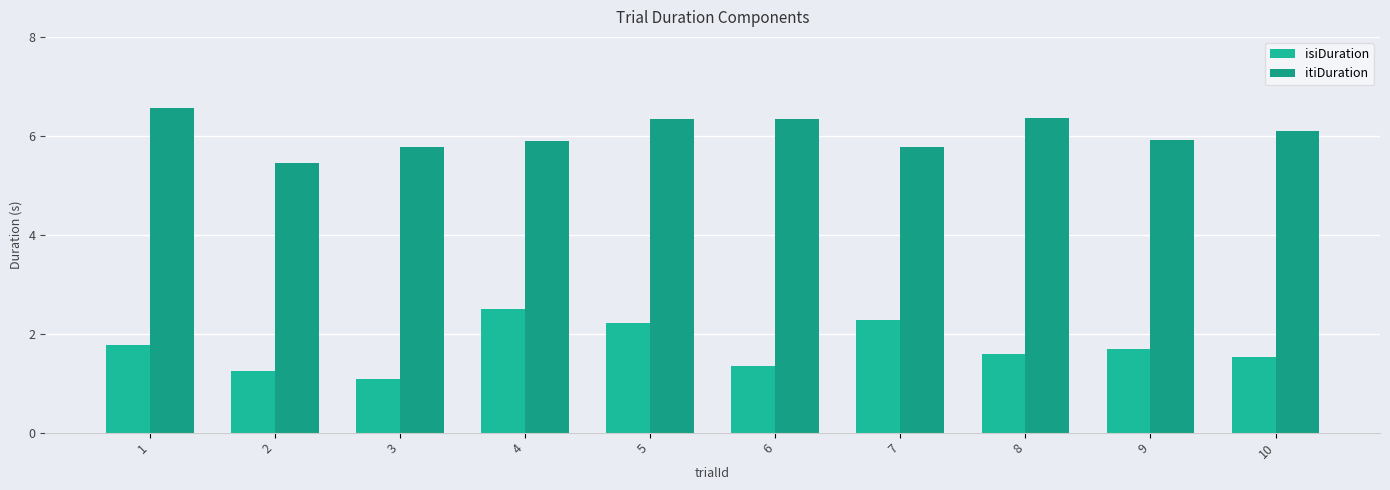

The itiDuration series shows 5.9 at 9. True or false?

True